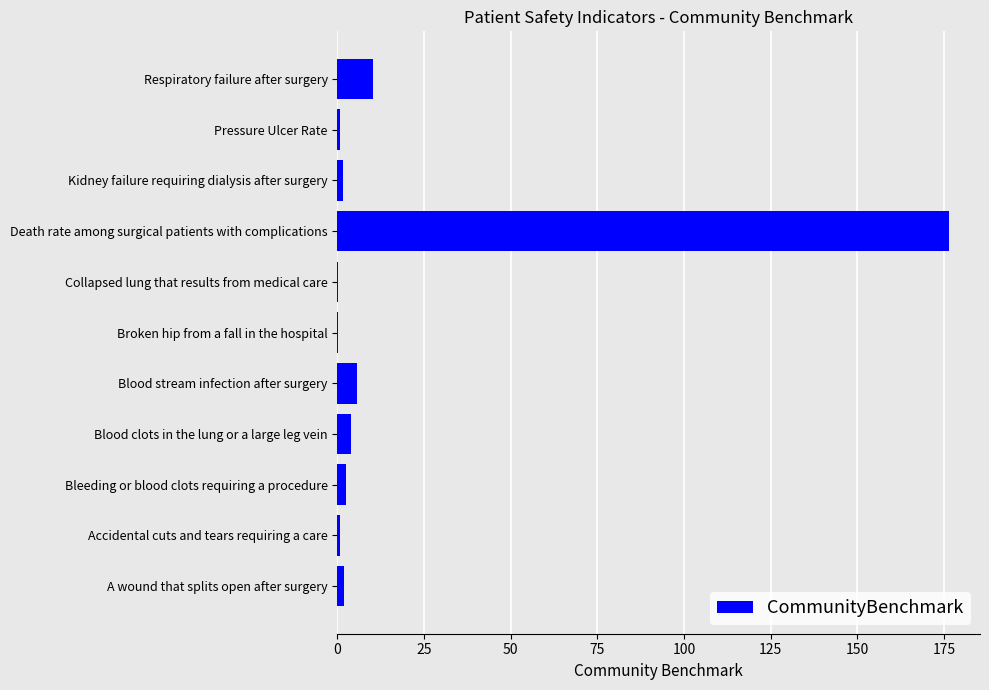

Where is the data nearest to the value 88?

Respiratory failure after surgery